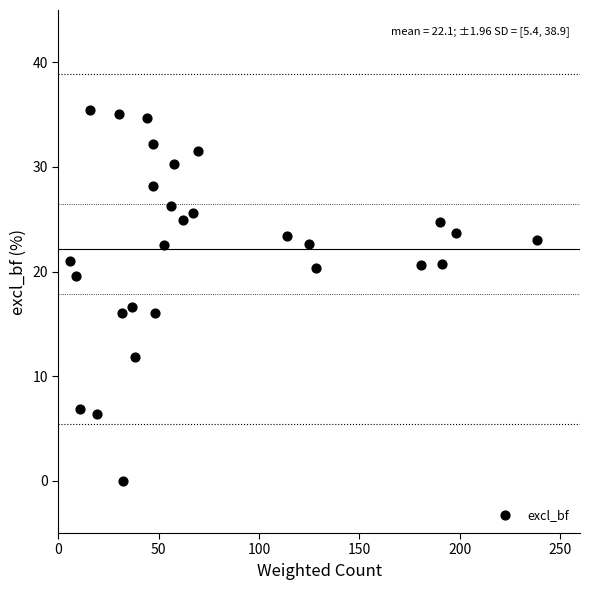

What is the range of X values (max minus min)?

232.5